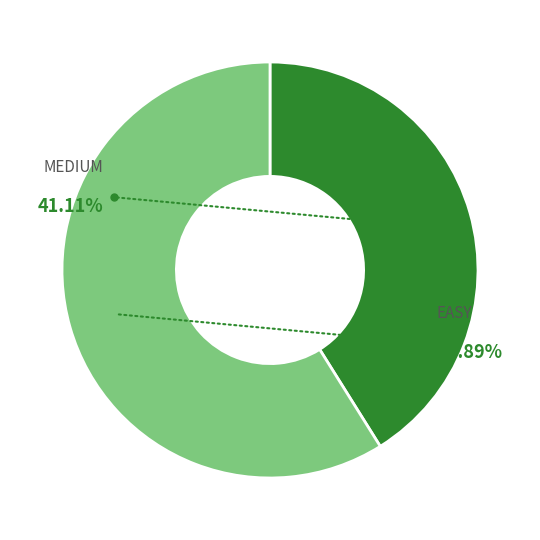

Is it true that EASY is 59% of the pie?

True